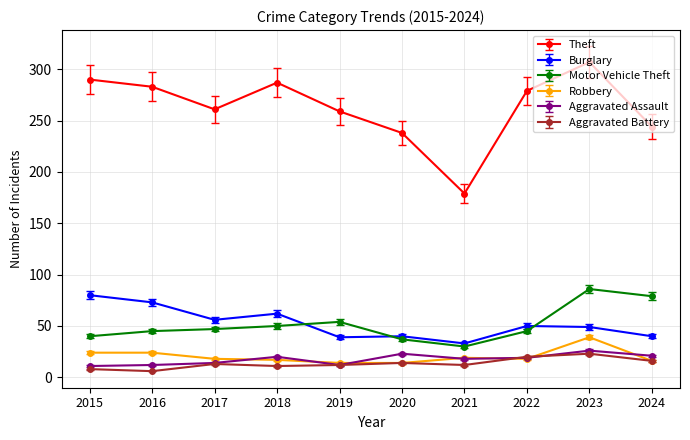

Which series has the largest total across all categories?

Theft